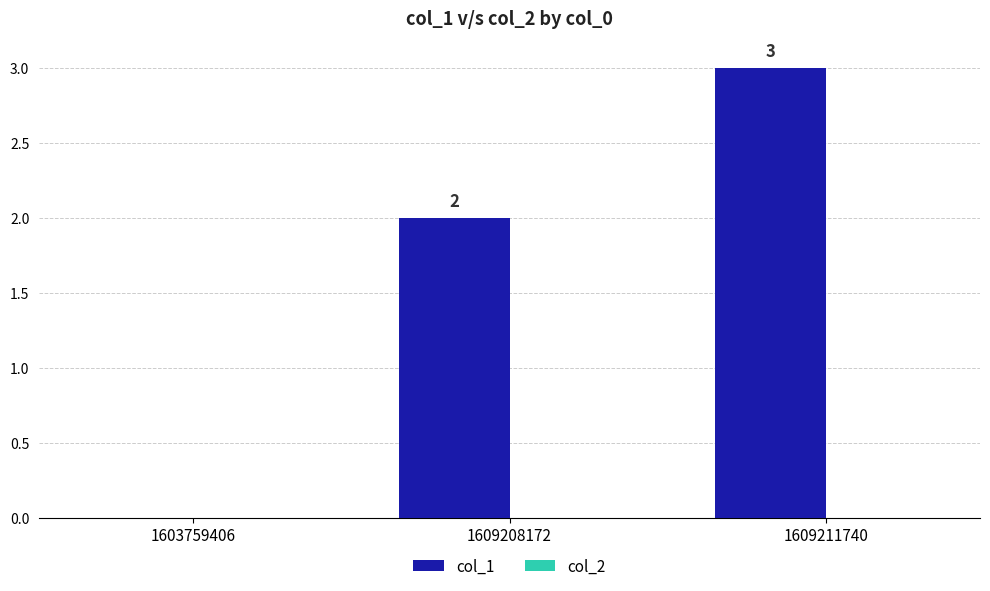

What is the greatest value displayed?

3